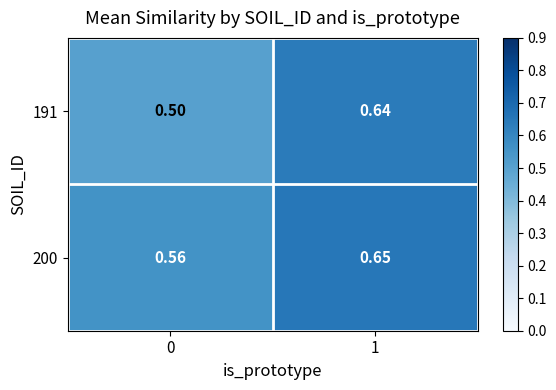

Is the value of 200 at 0 greater than the value of 191 at 1?

No